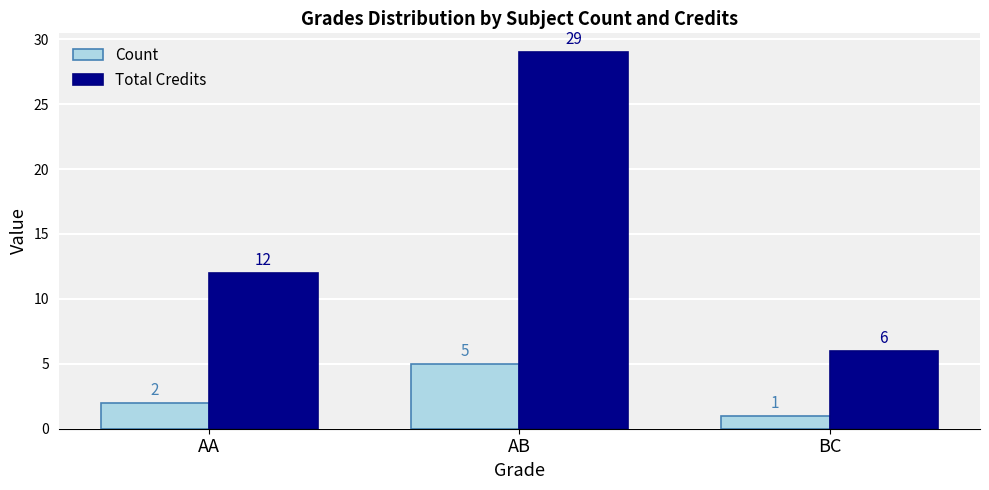

How many Count values are between 1 and 5?

3